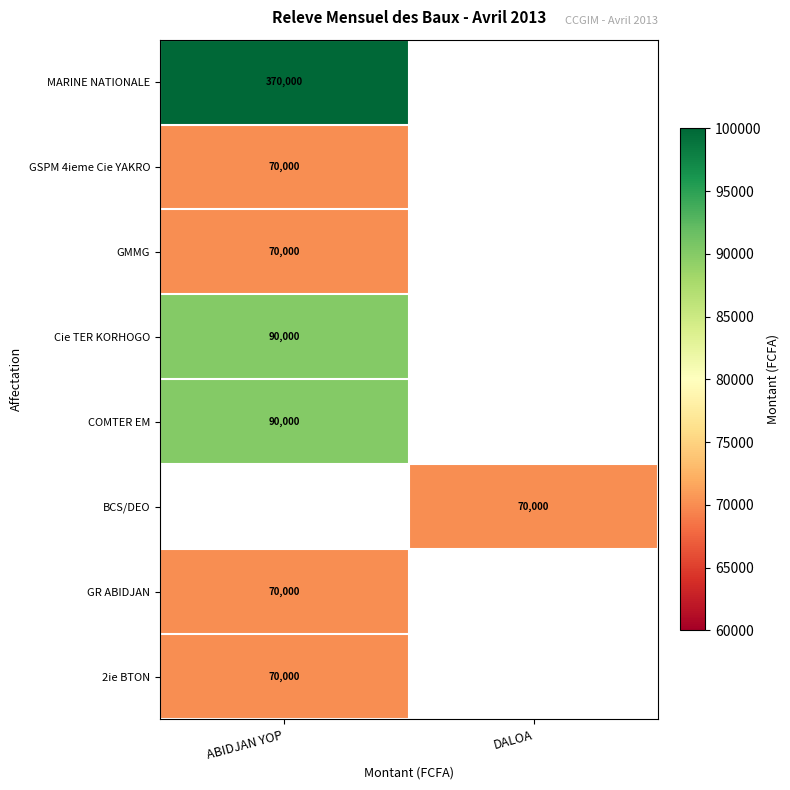

The COMTER EM series shows 129122 at ABIDJAN YOP. True or false?

False